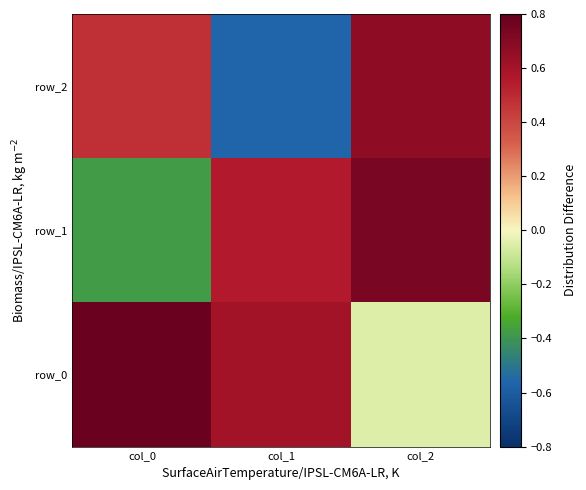

How many row_1 values are between 0 and 1?

2